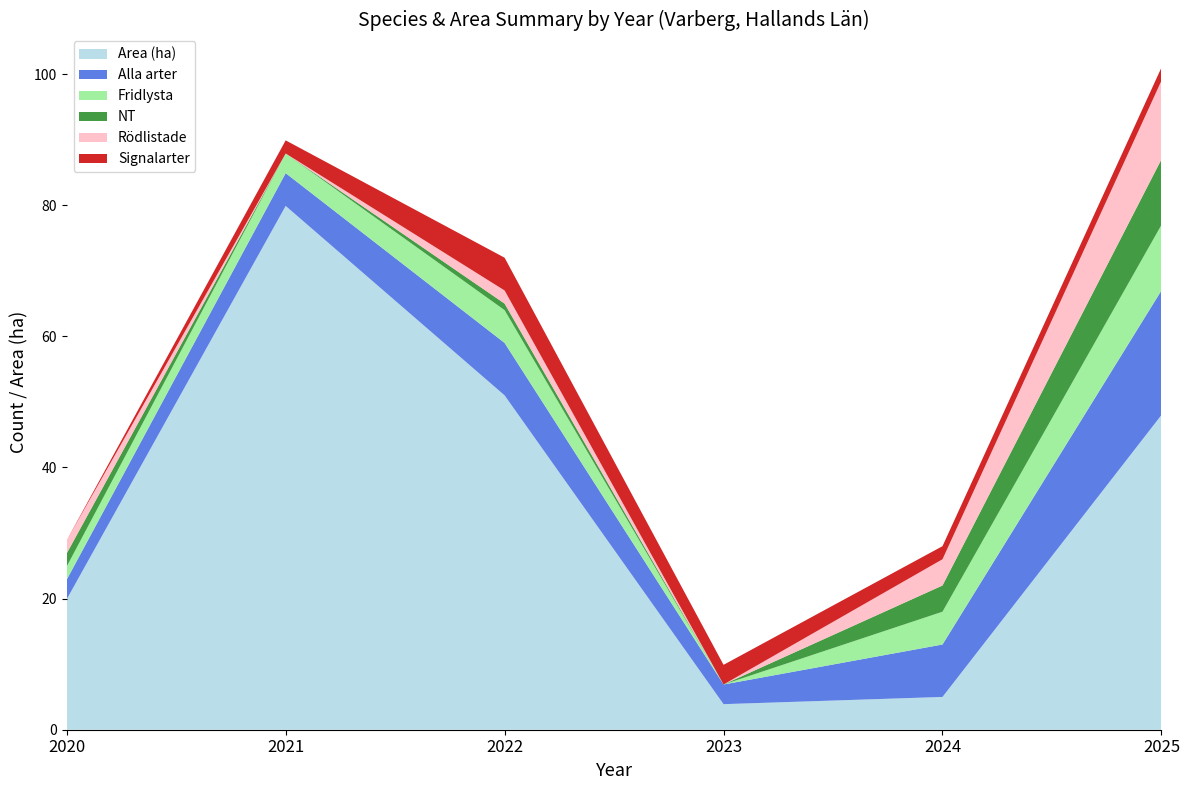

Which category has the highest value in the Area (ha) series?

2021